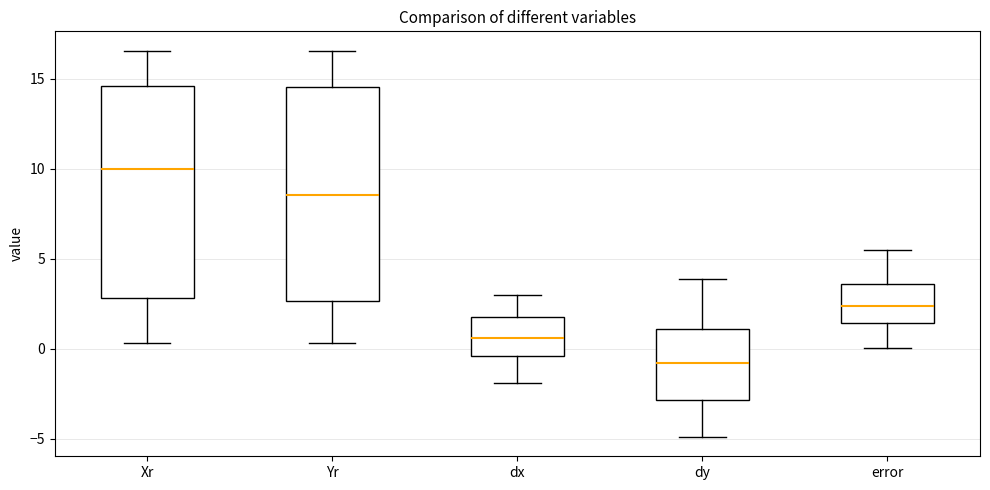

Which box has the highest median line?

Xr